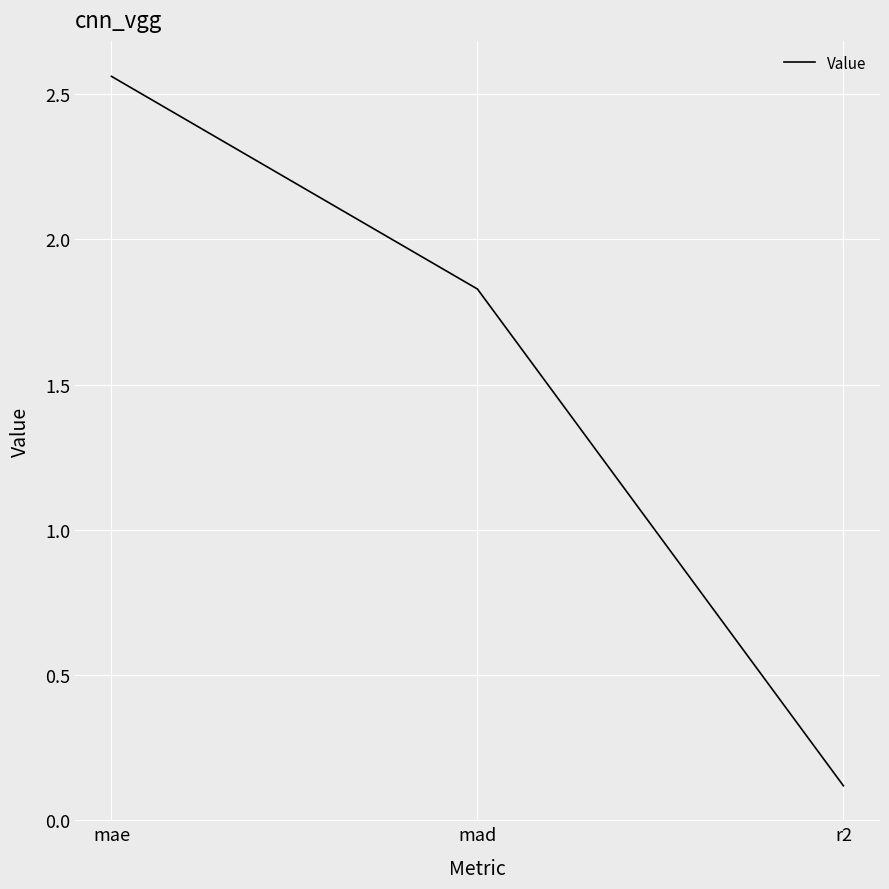

How many distinct data groups are displayed?

1